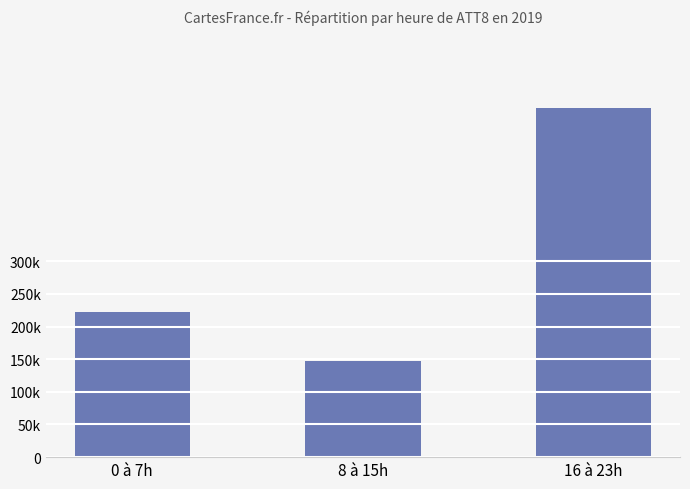

What is the label of the 1st bar from the left?

0 à 7h